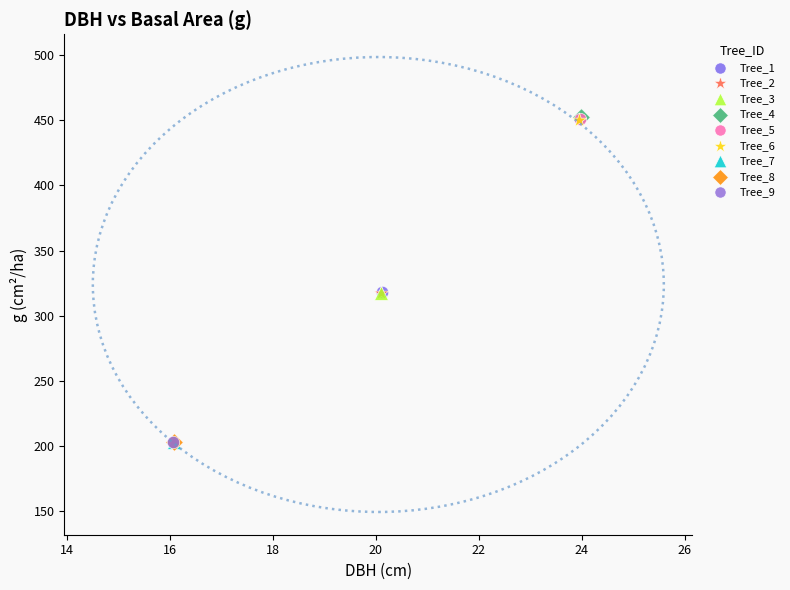

What are all the series names shown in the legend?

Tree_1, Tree_2, Tree_3, Tree_4, Tree_5, Tree_6, Tree_7, Tree_8, Tree_9